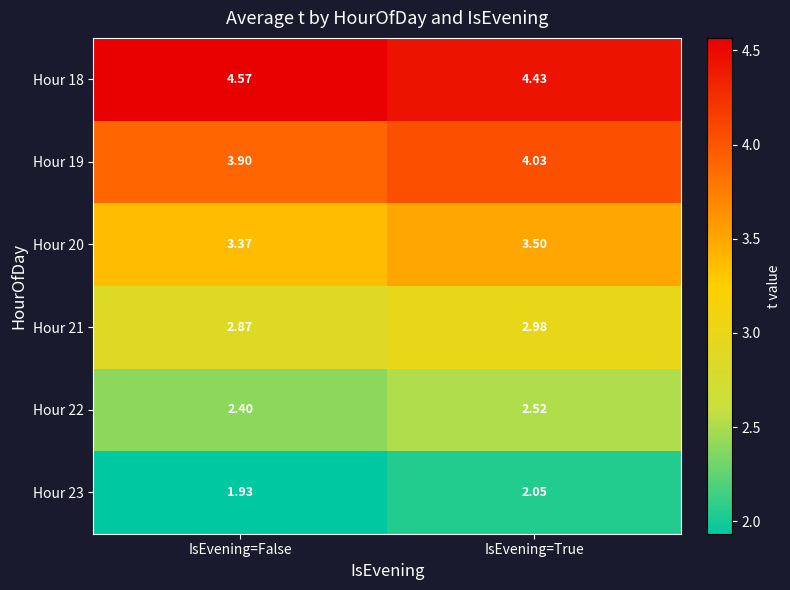

At which category is the sum across all series the highest?

IsEvening=True